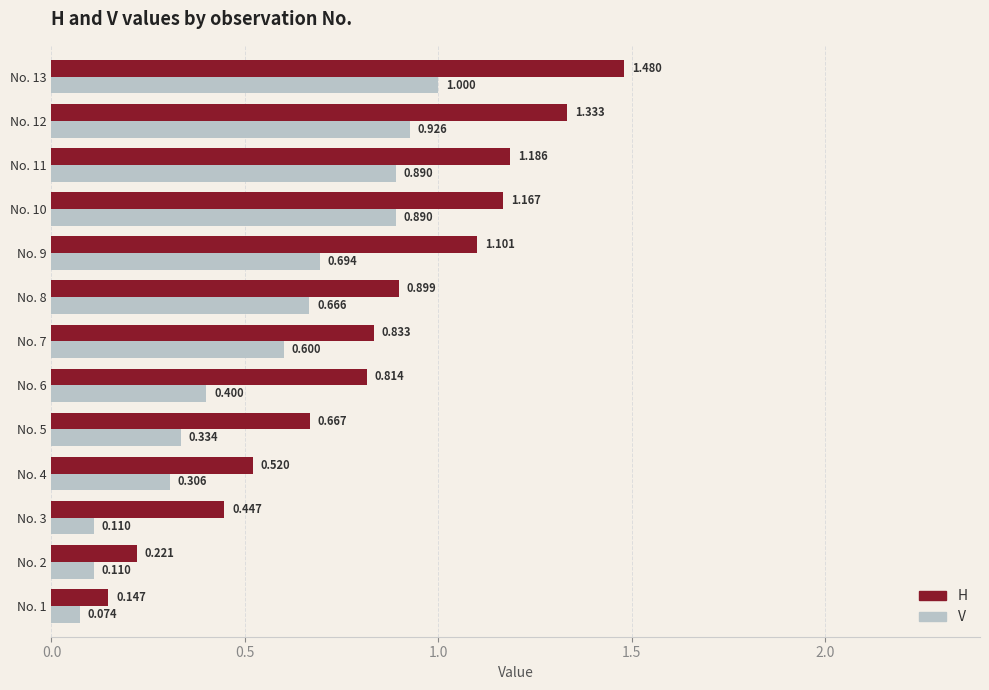

Is the value of H at No. 12 greater than the value of V at No. 9?

Yes